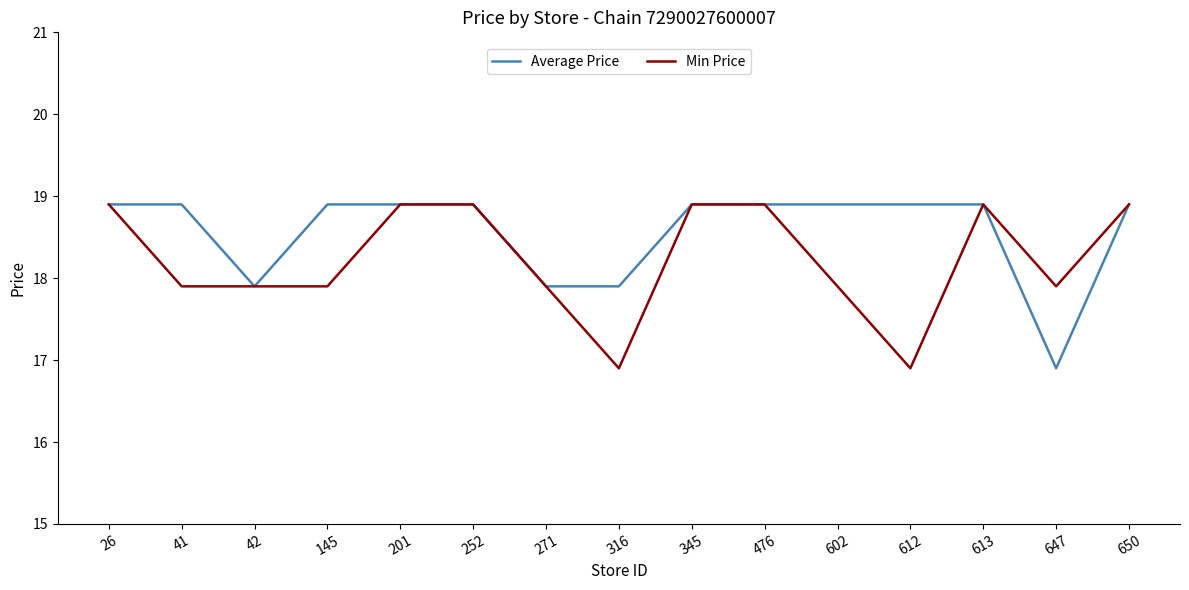

The Average Price series shows 18.9 at 26. True or false?

True